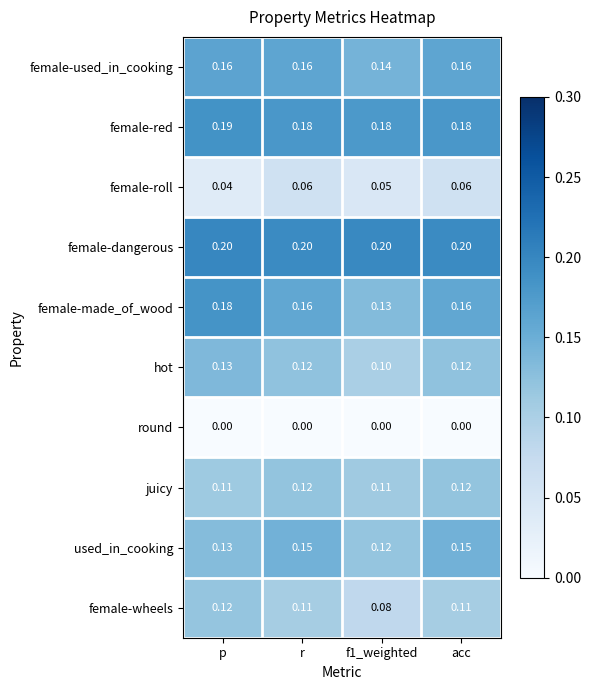

Is the value of hot at f1_weighted greater than the value of female-red at acc?

No